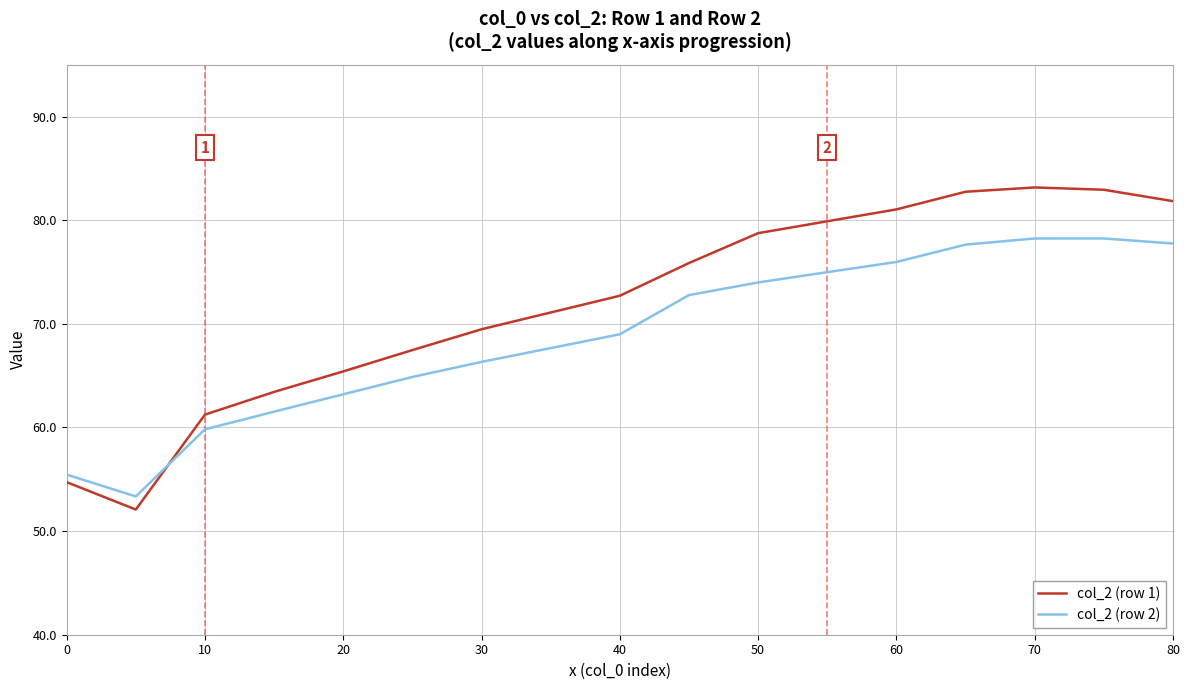

Which series has the widest spread of values?

col_2 (row 1)